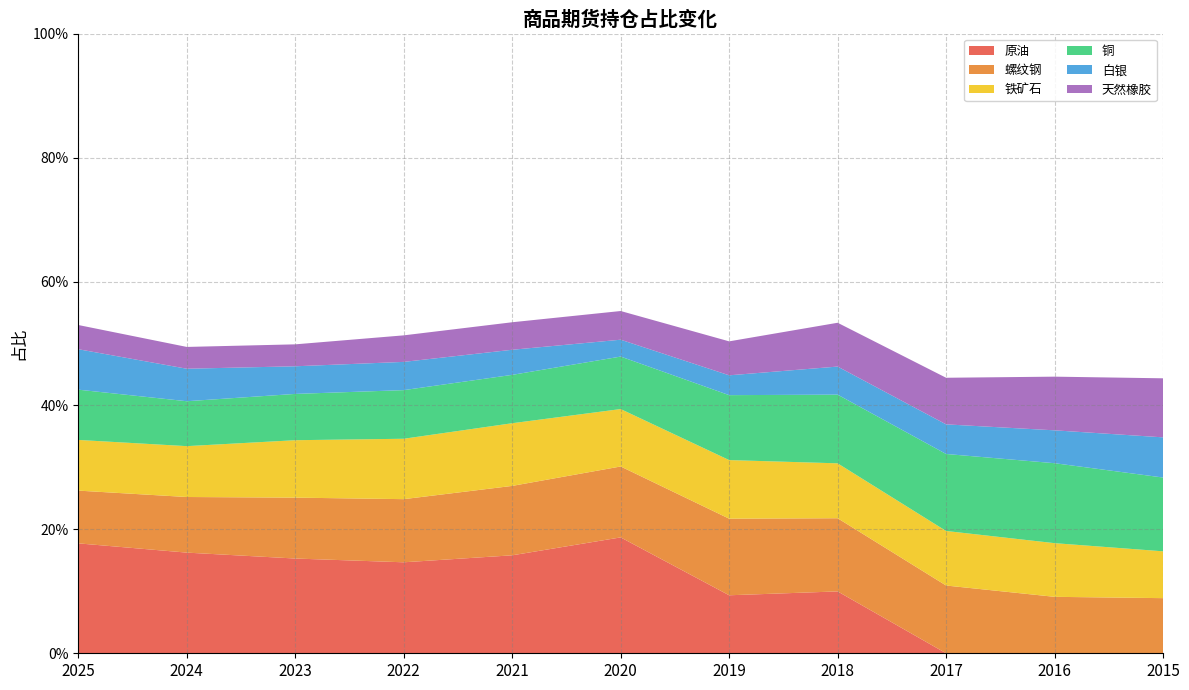

Reading left to right, extract all data points from this chart.

原油: 0.2	0.2	0.2	0.1	0.2	0.2	0.1	0.1	0.0	0.0	0.0
螺纹钢: 0.1	0.1	0.1	0.1	0.1	0.1	0.1	0.1	0.1	0.1	0.1
铁矿石: 0.1	0.1	0.1	0.1	0.1	0.1	0.1	0.1	0.1	0.1	0.1
铜: 0.1	0.1	0.1	0.1	0.1	0.1	0.1	0.1	0.1	0.1	0.1
白银: 0.1	0.1	0.0	0.0	0.0	0.0	0.0	0.0	0.0	0.1	0.1
天然橡胶: 0.0	0.0	0.0	0.0	0.0	0.0	0.1	0.1	0.1	0.1	0.1